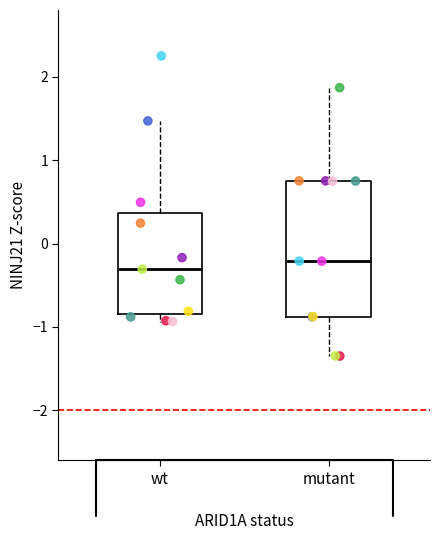

Reading left to right, read every box against the y-axis: the position of its median line, the range the box covers, and the ends of its whiskers. The values are not printed on the chart, so give them approximately, as read against the axis.

wt: median -0.3, box -0.8 to 0.4, whiskers -0.9 to 1.5
mutant: median -0.2, box -0.9 to 0.8, whiskers -1.3 to 1.9